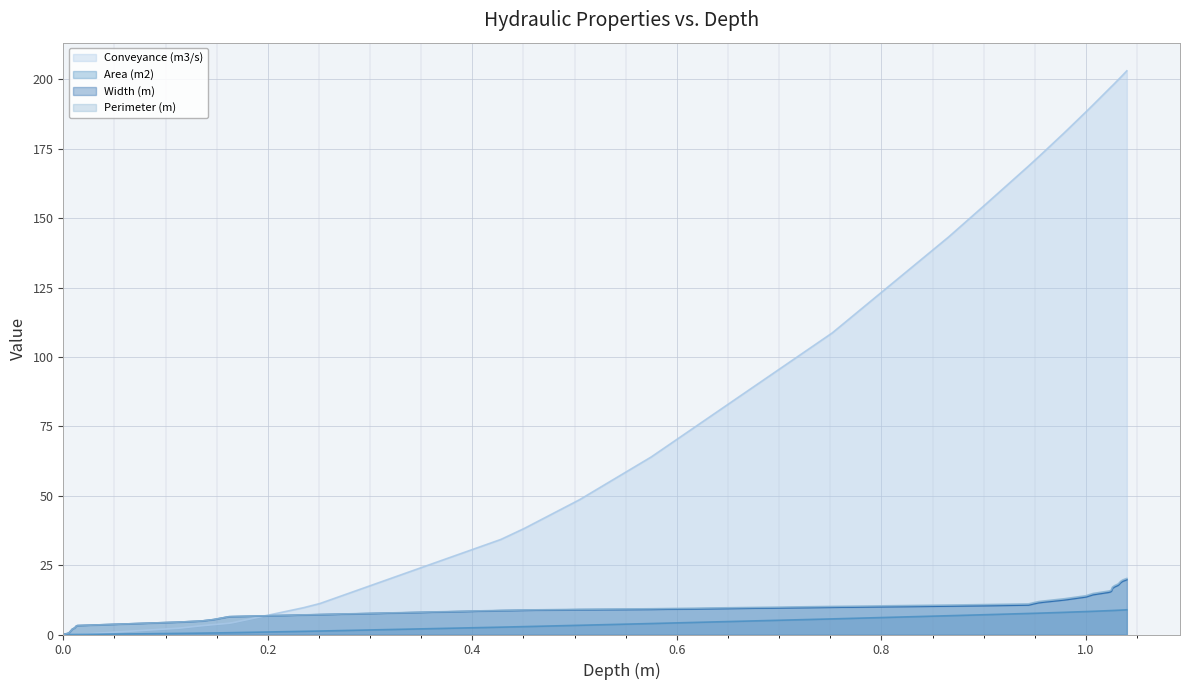

What is the average value of the Conveyance (m3/s) series?

96.8